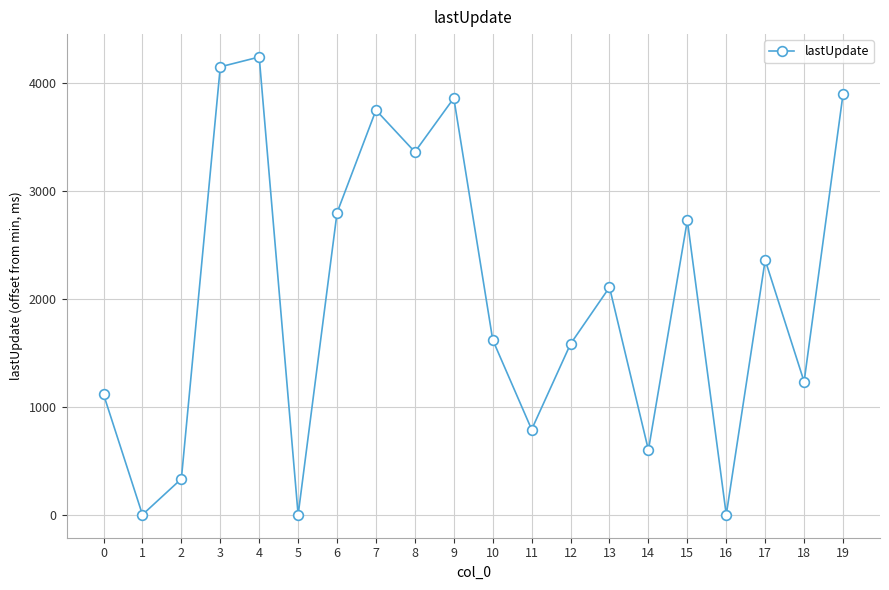

The value at 11 is 232. True or false?

False